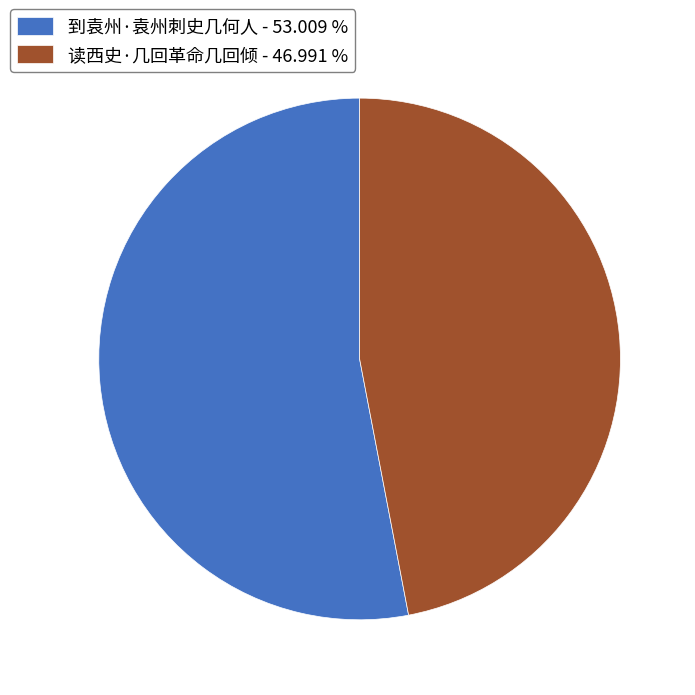

Count the number of slices in the pie.

2